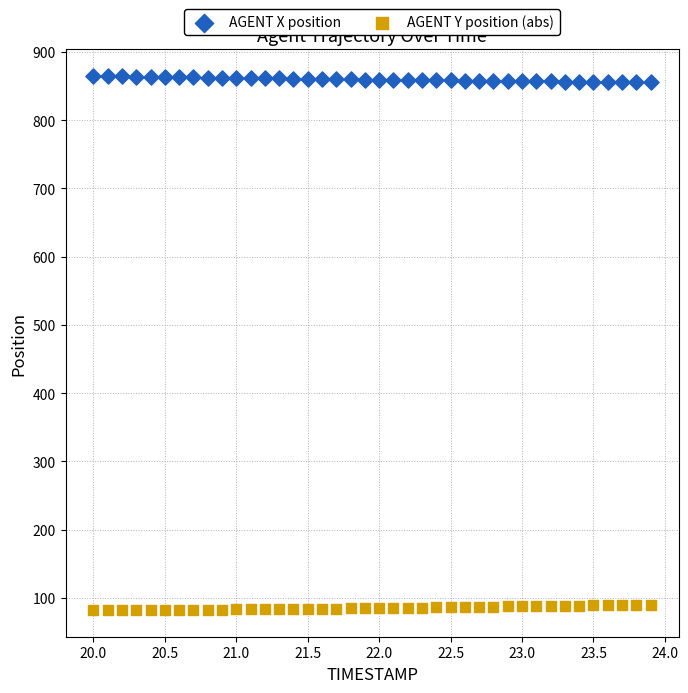

Across all data points, what is the range of Y values (max minus min)?

782.7